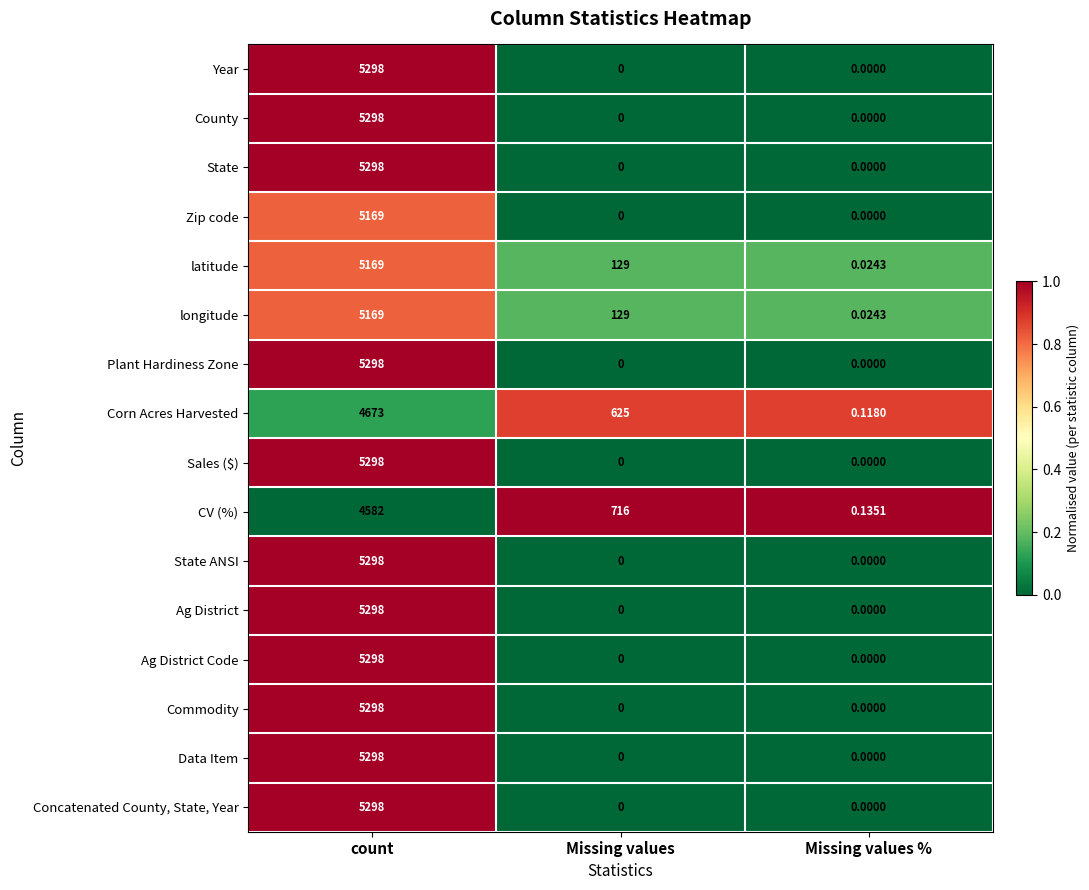

Which series has the largest total across all categories?

CV (%)